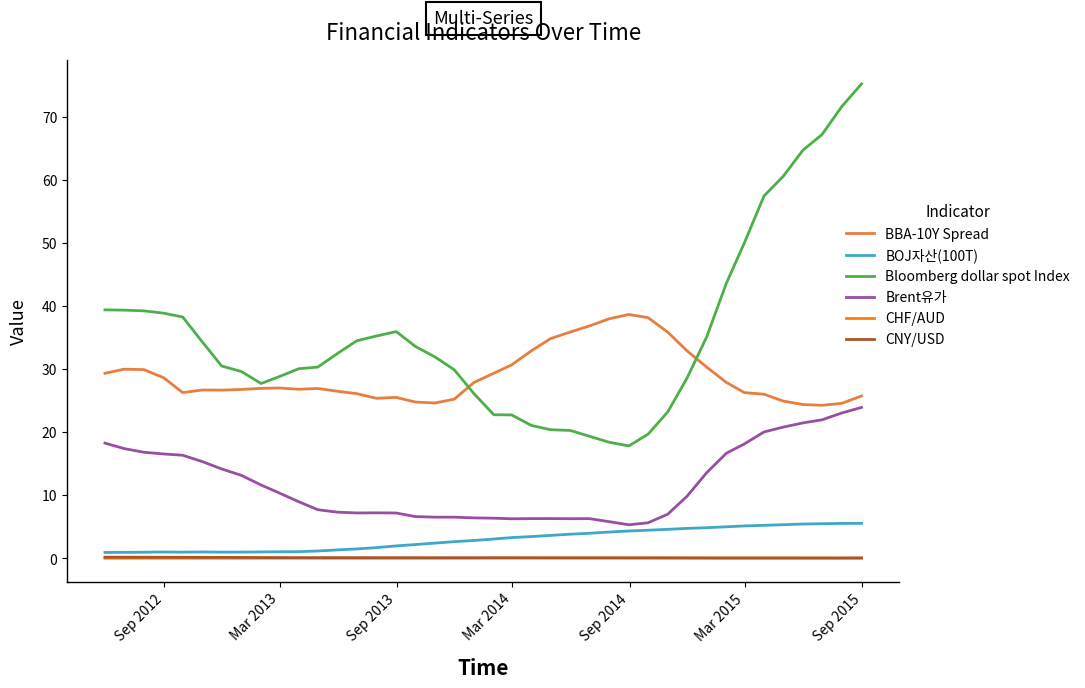

Which series has the largest range (max minus min)?

Bloomberg dollar spot Index